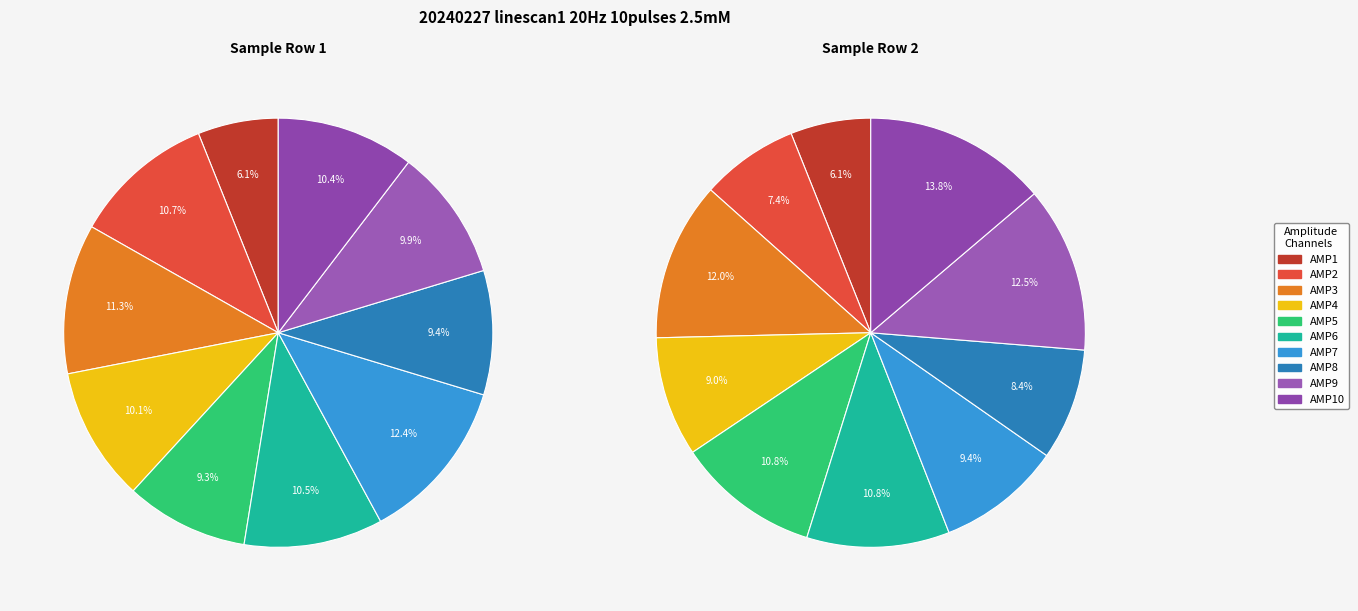

To the nearest percent, what is the average slice percentage?

10%